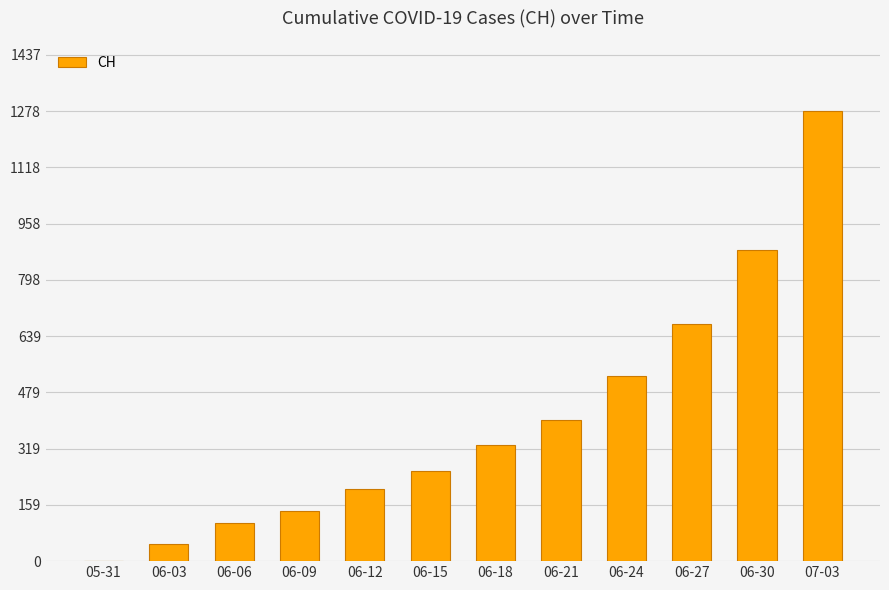

What is the sum of all values?

4857